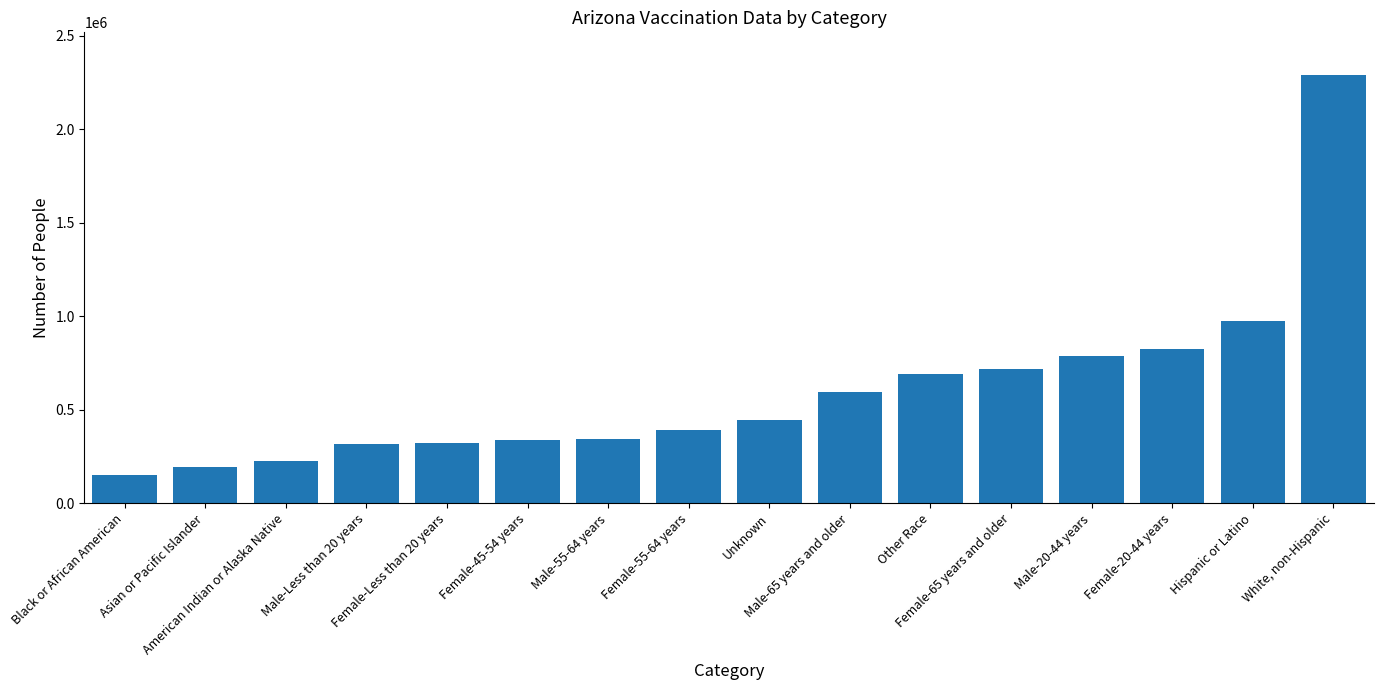

What is the change in value from Black or African American to Female-65 years and older?

+566393